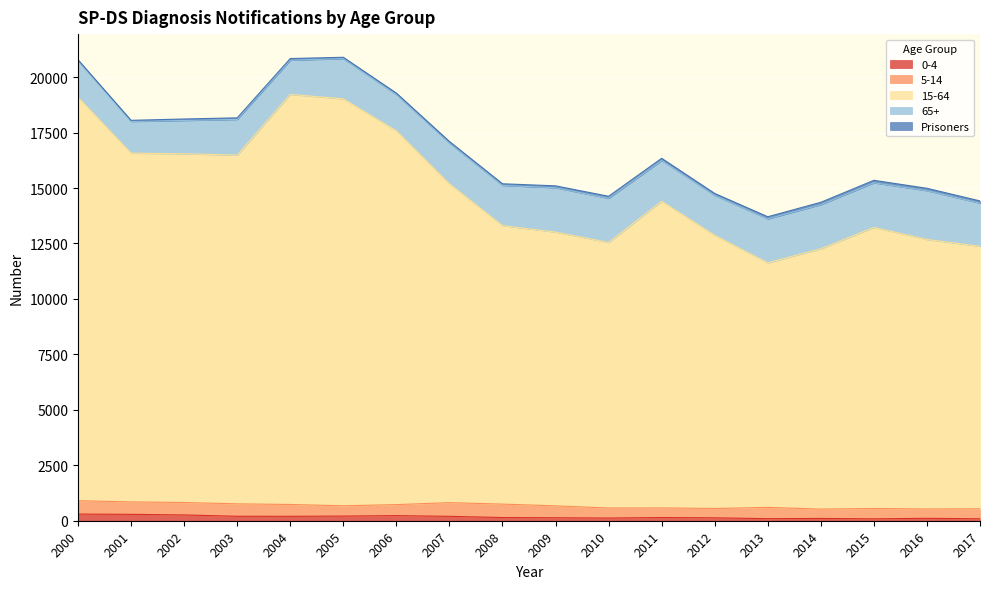

At which label does 5-14 first exceed 509?

2000